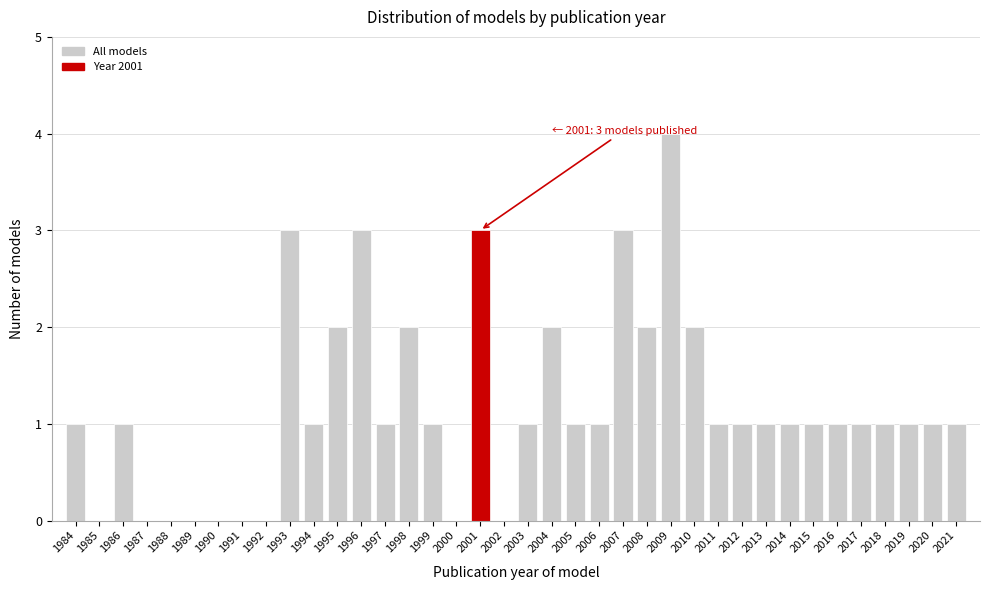

Which category has the highest value across all series?

2009